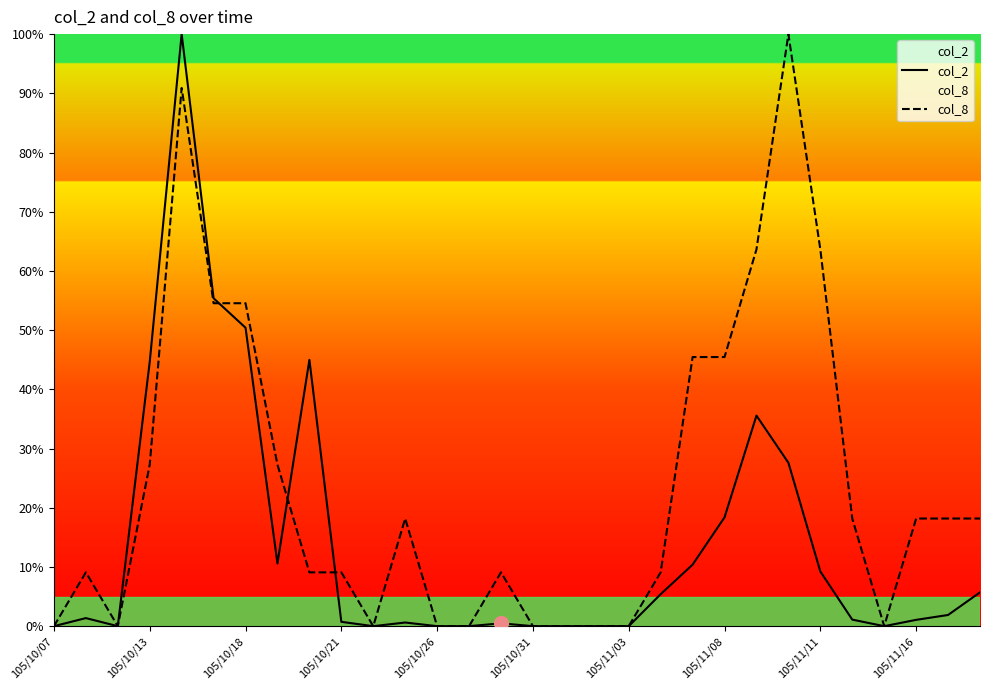

What is the difference between the highest and lowest values at 105/10/26?

0.0